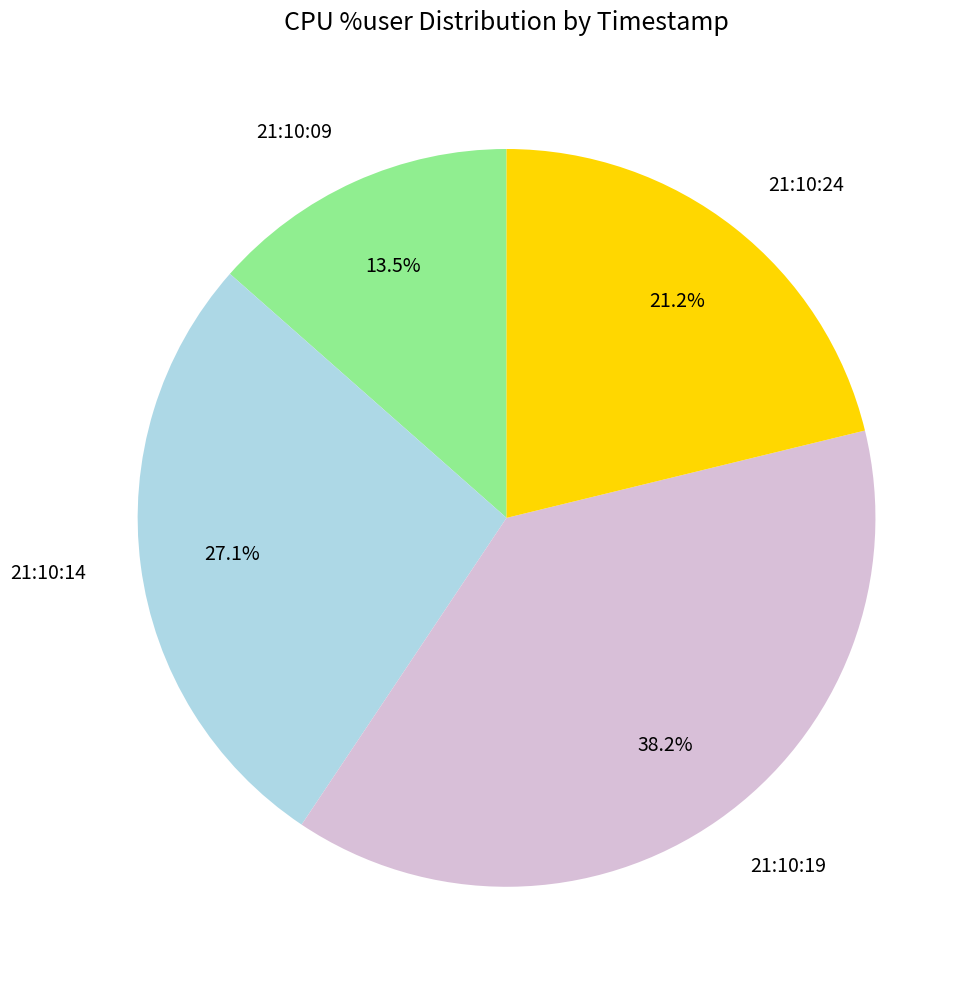

How much of the chart is everything except 21:10:14?

72.9%